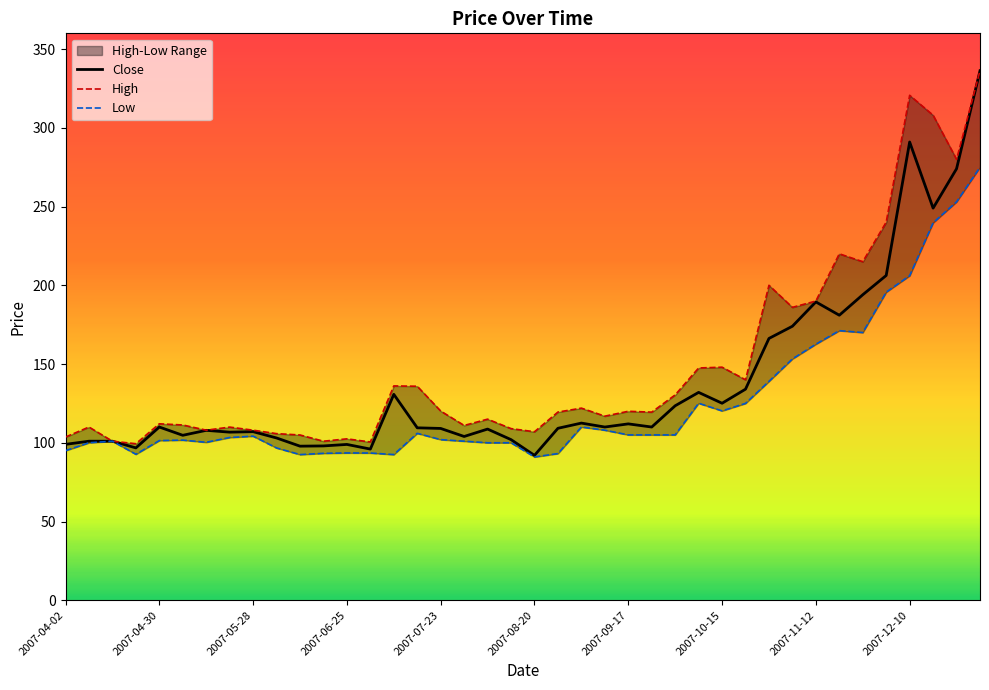

True or false: Close has a value of 167.0 at 2007-06-25.

False